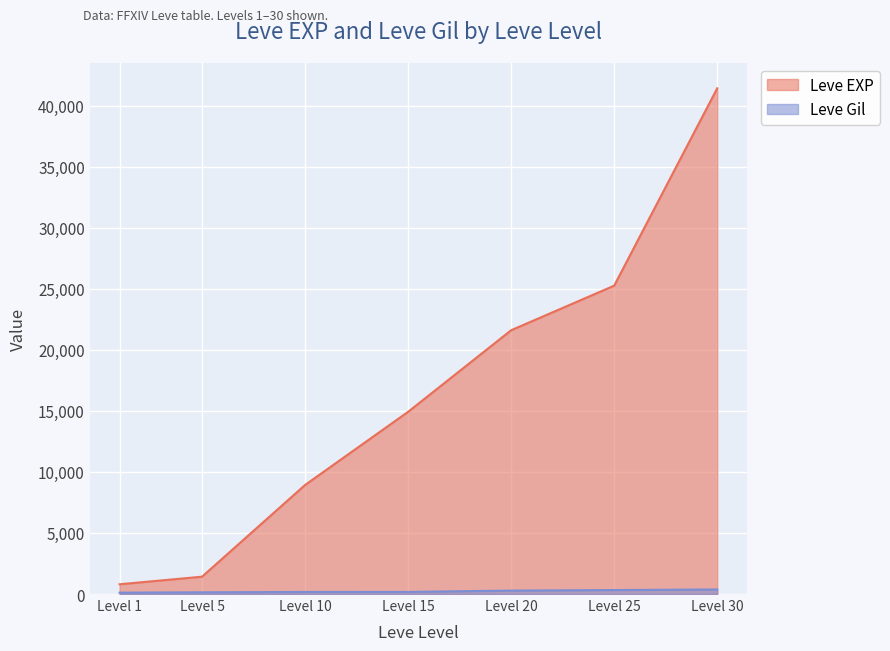

True or false: Leve EXP has a value of 15218 at Level 25.

False